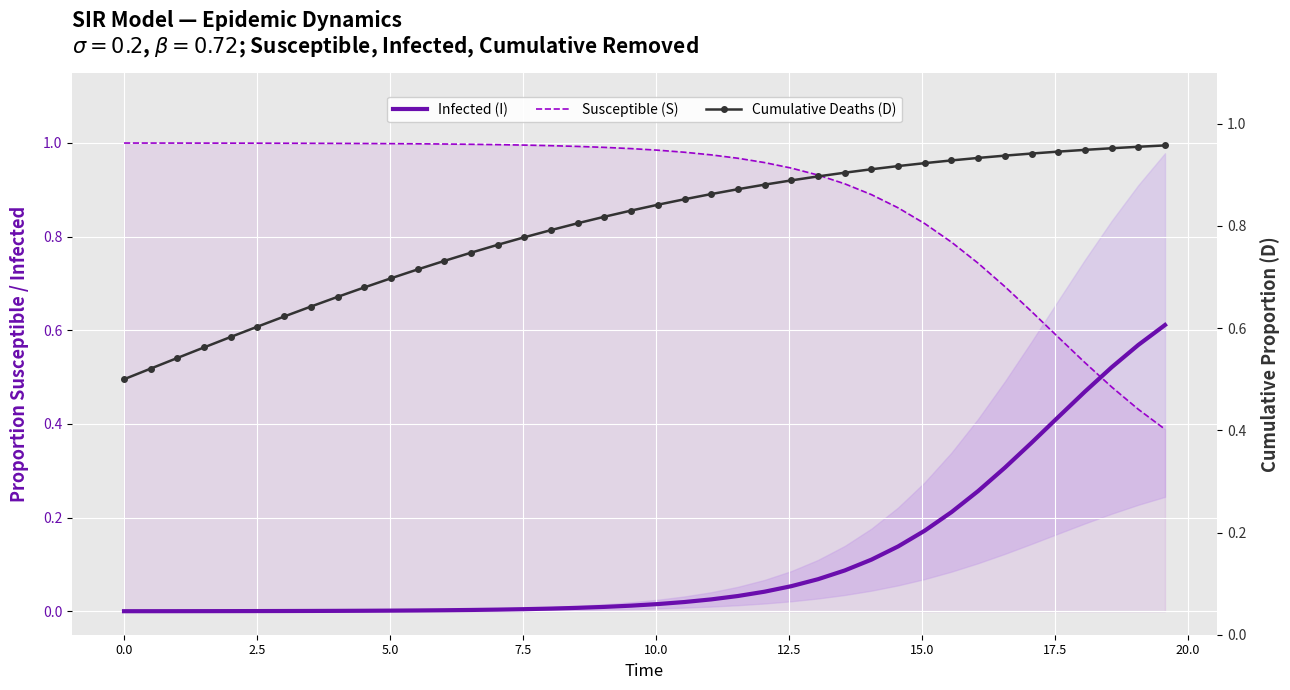

Which series has the widest spread of values?

Infected (I)